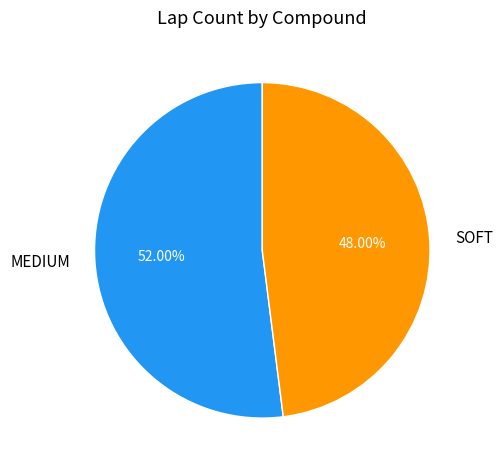

To the nearest percent, what is the combined percentage of SOFT and MEDIUM?

100%